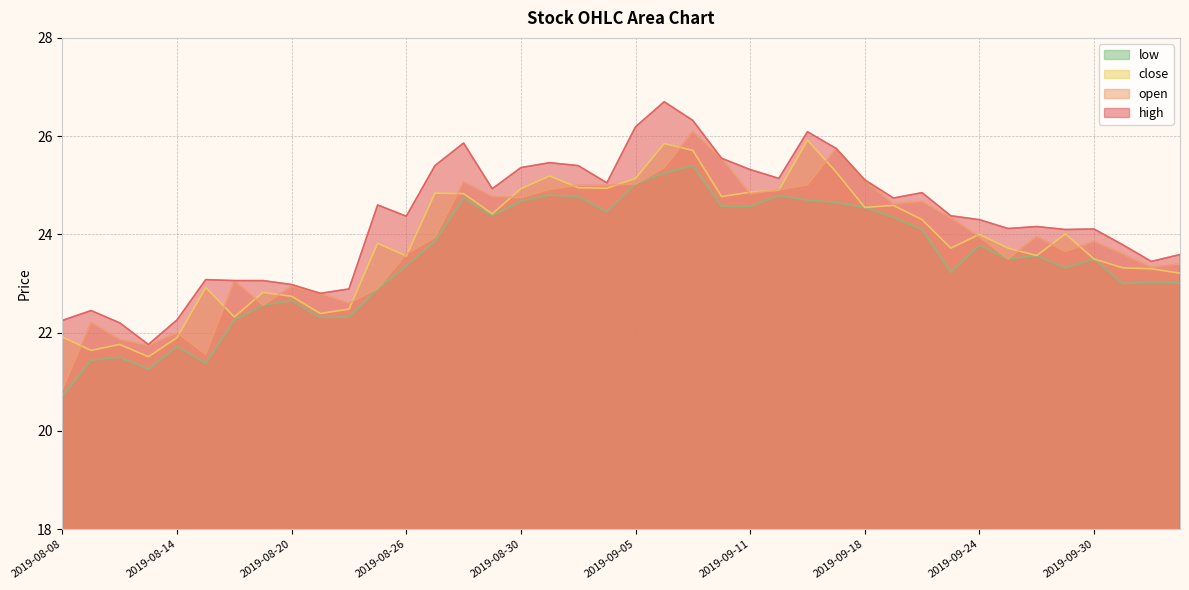

Reading left to right, extract all data points from this chart.

open: 2019-08-08=20.9	2019-08-09=22.2	2019-08-12=21.9	2019-08-13=21.7	2019-08-14=22.0	2019-08-15=21.6	2019-08-16=23.1	2019-08-19=22.6	2019-08-20=22.9	2019-08-21=22.8	2019-08-22=22.6	2019-08-23=22.9	2019-08-26=23.6	2019-08-27=23.9	2019-08-28=25.1	2019-08-29=24.8	2019-08-30=24.8	2019-09-02=24.9	2019-09-03=25.0	2019-09-04=25.0	2019-09-05=25.0	2019-09-06=25.4	2019-09-09=26.1	2019-09-10=25.6	2019-09-11=24.8	2019-09-12=24.9	2019-09-16=25.0	2019-09-17=25.8	2019-09-18=25.1	2019-09-19=24.6	2019-09-20=24.7	2019-09-23=24.3	2019-09-24=23.9	2019-09-25=23.5	2019-09-26=24.0	2019-09-27=23.6	2019-09-30=23.9	2019-10-08=23.6	2019-10-09=23.3	2019-10-10=23.4
high: 2019-08-08=22.2	2019-08-09=22.4	2019-08-12=22.2	2019-08-13=21.8	2019-08-14=22.3	2019-08-15=23.1	2019-08-16=23.1	2019-08-19=23.1	2019-08-20=23.0	2019-08-21=22.8	2019-08-22=22.9	2019-08-23=24.6	2019-08-26=24.4	2019-08-27=25.4	2019-08-28=25.9	2019-08-29=24.9	2019-08-30=25.4	2019-09-02=25.5	2019-09-03=25.4	2019-09-04=25.1	2019-09-05=26.2	2019-09-06=26.7	2019-09-09=26.3	2019-09-10=25.6	2019-09-11=25.3	2019-09-12=25.1	2019-09-16=26.1	2019-09-17=25.8	2019-09-18=25.1	2019-09-19=24.7	2019-09-20=24.9	2019-09-23=24.4	2019-09-24=24.3	2019-09-25=24.1	2019-09-26=24.2	2019-09-27=24.1	2019-09-30=24.1	2019-10-08=23.8	2019-10-09=23.4	2019-10-10=23.6
low: 2019-08-08=20.7	2019-08-09=21.4	2019-08-12=21.5	2019-08-13=21.3	2019-08-14=21.7	2019-08-15=21.4	2019-08-16=22.3	2019-08-19=22.6	2019-08-20=22.6	2019-08-21=22.3	2019-08-22=22.3	2019-08-23=22.9	2019-08-26=23.4	2019-08-27=23.9	2019-08-28=24.7	2019-08-29=24.4	2019-08-30=24.7	2019-09-02=24.8	2019-09-03=24.8	2019-09-04=24.5	2019-09-05=25.0	2019-09-06=25.2	2019-09-09=25.4	2019-09-10=24.6	2019-09-11=24.6	2019-09-12=24.8	2019-09-16=24.7	2019-09-17=24.6	2019-09-18=24.6	2019-09-19=24.4	2019-09-20=24.1	2019-09-23=23.2	2019-09-24=23.8	2019-09-25=23.5	2019-09-26=23.6	2019-09-27=23.3	2019-09-30=23.5	2019-10-08=23.0	2019-10-09=23.0	2019-10-10=23.0
close: 2019-08-08=21.9	2019-08-09=21.6	2019-08-12=21.8	2019-08-13=21.5	2019-08-14=21.9	2019-08-15=22.9	2019-08-16=22.3	2019-08-19=22.8	2019-08-20=22.7	2019-08-21=22.4	2019-08-22=22.5	2019-08-23=23.8	2019-08-26=23.6	2019-08-27=24.8	2019-08-28=24.8	2019-08-29=24.4	2019-08-30=24.9	2019-09-02=25.2	2019-09-03=24.9	2019-09-04=24.9	2019-09-05=25.1	2019-09-06=25.9	2019-09-09=25.7	2019-09-10=24.8	2019-09-11=24.9	2019-09-12=24.9	2019-09-16=25.9	2019-09-17=25.3	2019-09-18=24.6	2019-09-19=24.6	2019-09-20=24.3	2019-09-23=23.7	2019-09-24=24.0	2019-09-25=23.7	2019-09-26=23.6	2019-09-27=24.0	2019-09-30=23.5	2019-10-08=23.3	2019-10-09=23.3	2019-10-10=23.2